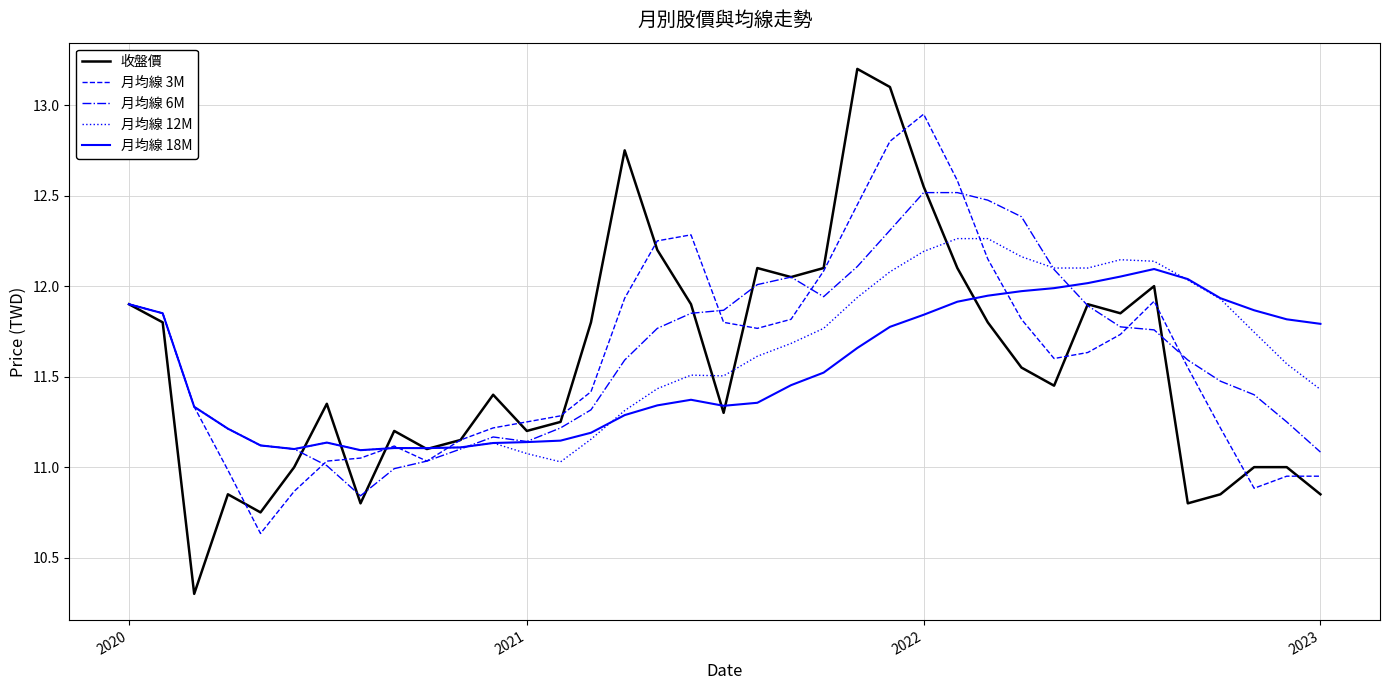

Which series has the widest spread of values?

收盤價